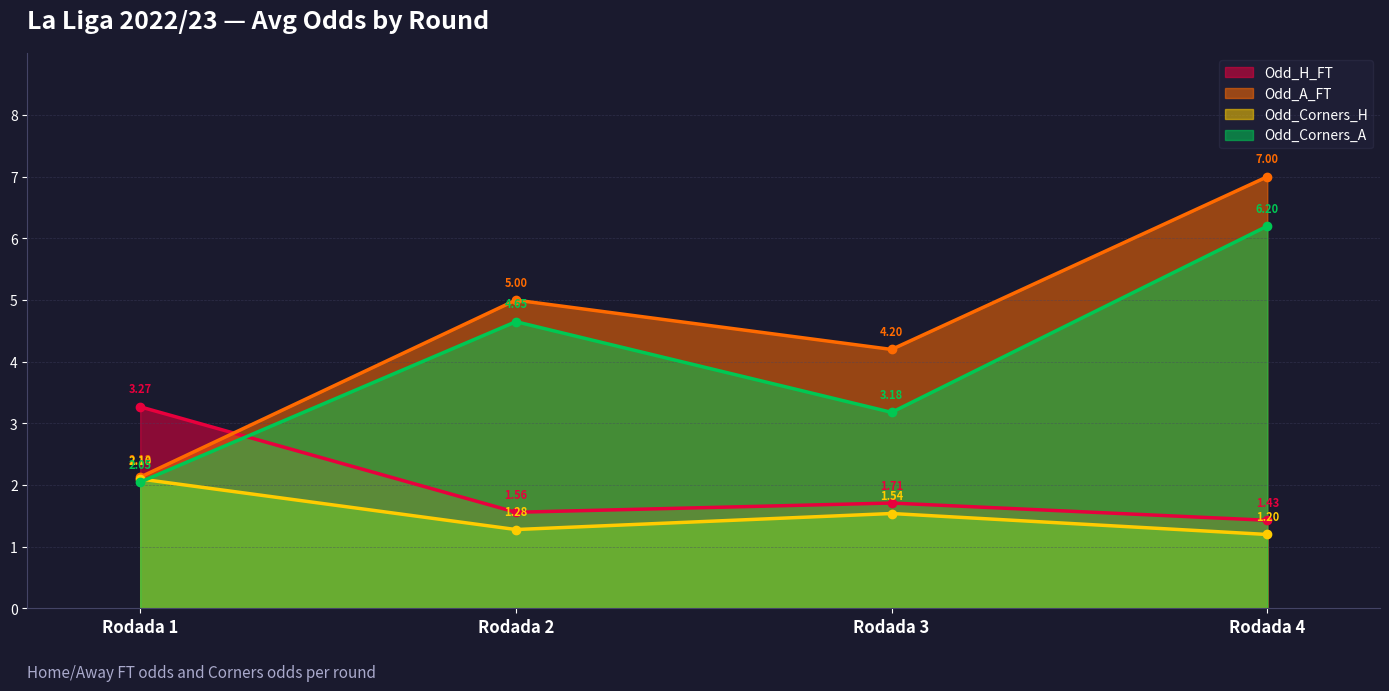

The Odd_H_FT series shows 1.6 at Rodada 2. True or false?

True